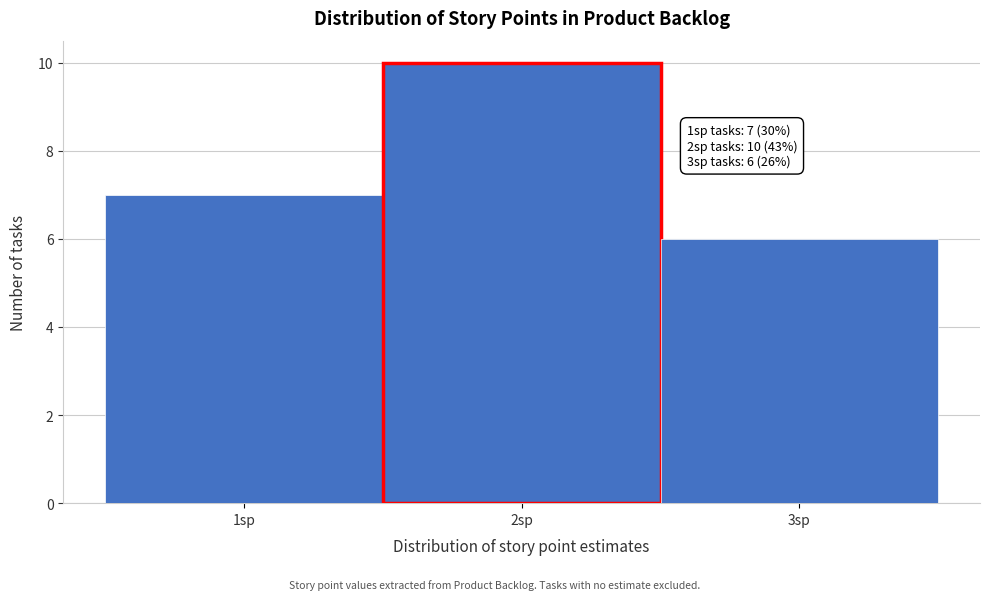

Over which range of the x-axis is the bar tallest?

1.5 to 2.5